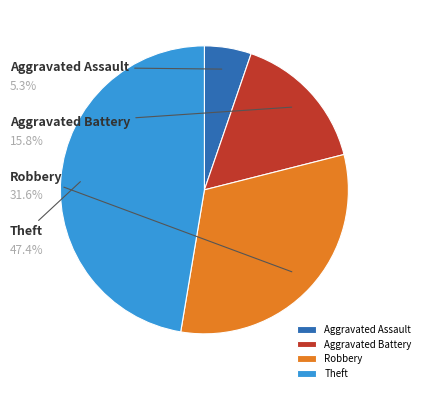

Does any single category account for the majority?

No